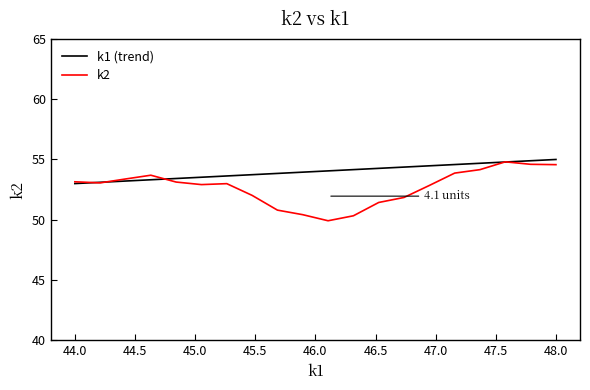

Which series has the largest total across all categories?

k1 (trend)